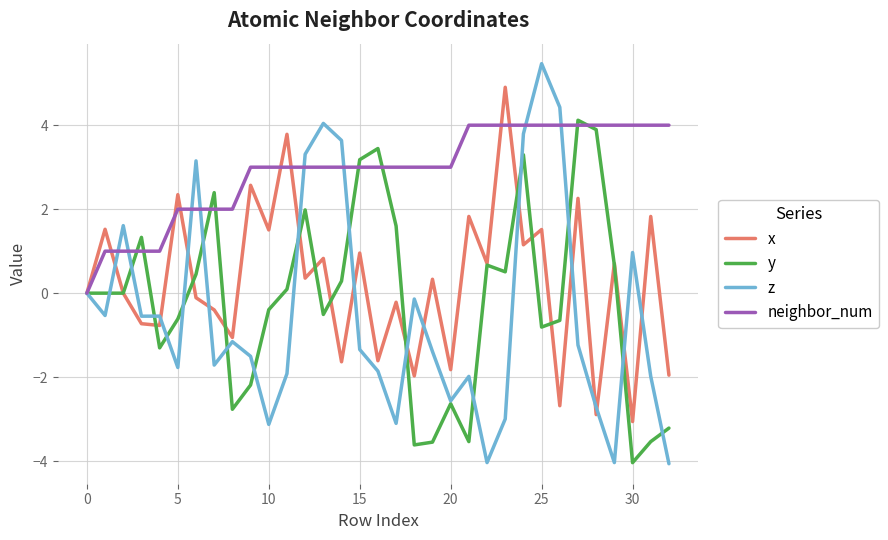

What is the highest value of the neighbor_num series?

4.0